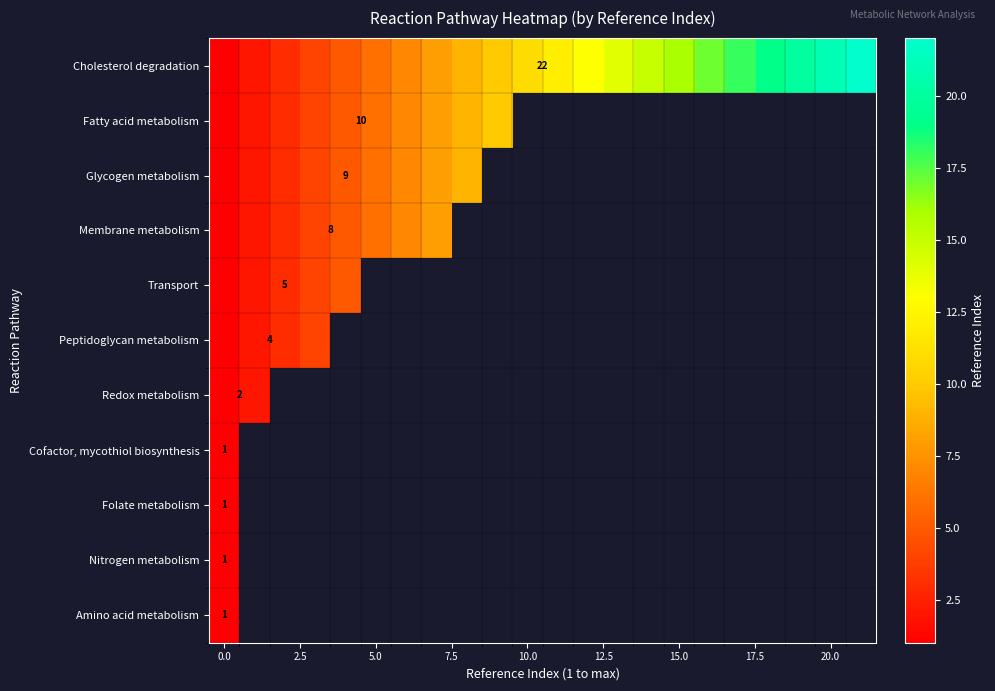

What is the lowest value of the Amino acid metabolism series?

1.0